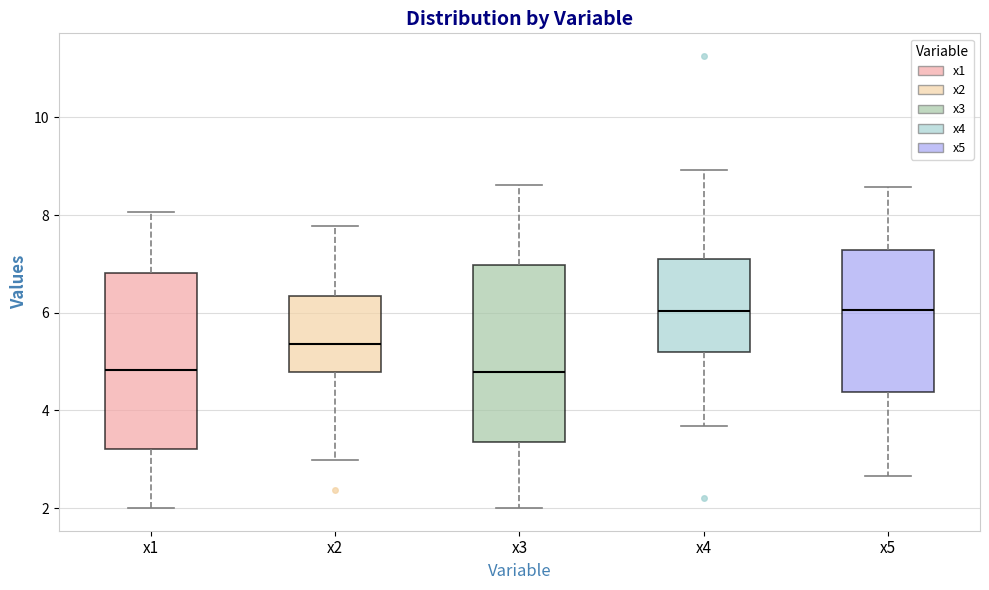

Reading left to right, read every box against the y-axis: the position of its median line, the range the box covers, and the ends of its whiskers. The values are not printed on the chart, so give them approximately, as read against the axis.

x1: median 4.8, box 3.2 to 6.8, whiskers 2.0 to 8.0
x2: median 5.4, box 4.8 to 6.4, whiskers 3.0 to 7.8
x3: median 4.8, box 3.4 to 7.0, whiskers 2.0 to 8.6
x4: median 6.0, box 5.2 to 7.0, whiskers 3.6 to 9.0
x5: median 6.0, box 4.4 to 7.2, whiskers 2.6 to 8.6